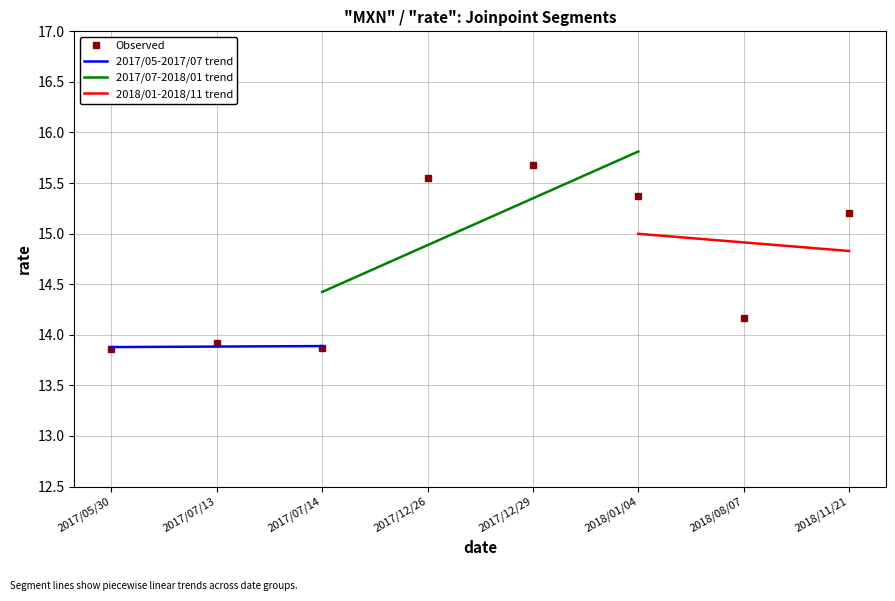

Read the value at 2017/12/26.

15.6